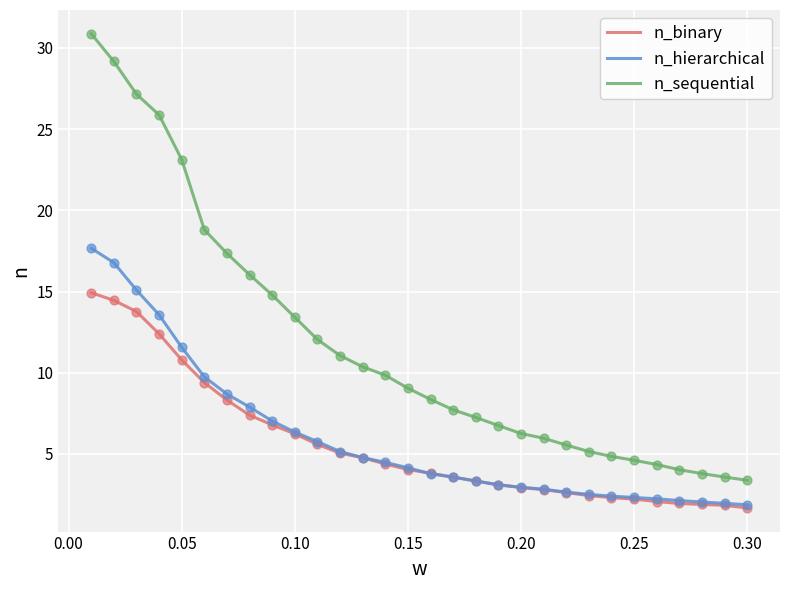

What are all the series names shown in the legend?

n_binary, n_hierarchical, n_sequential